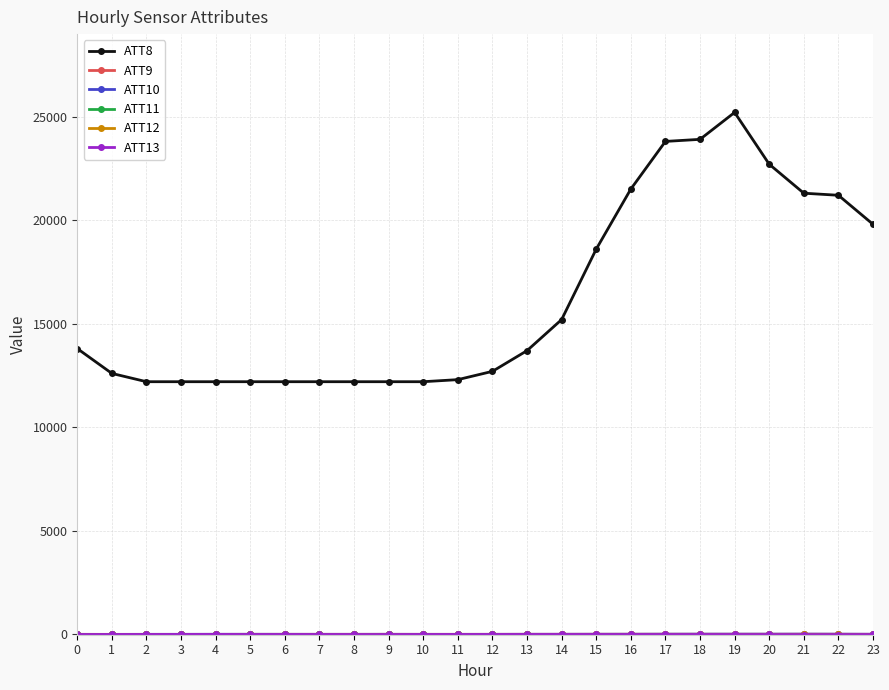

What is the maximum value shown in the chart?

25200.0